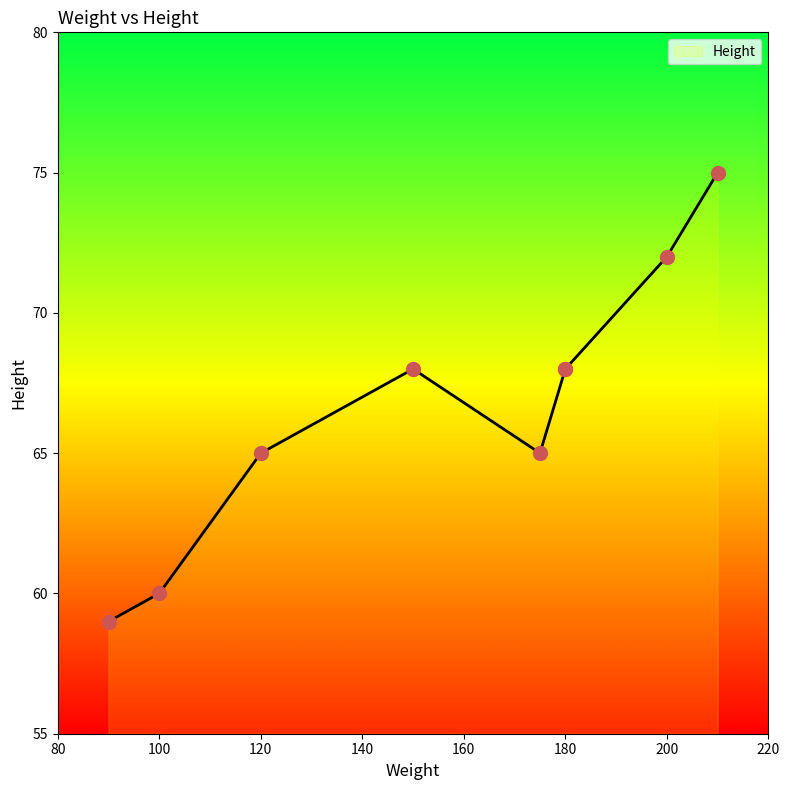

What is the ratio of the value at 100 to the value at 120?

0.9